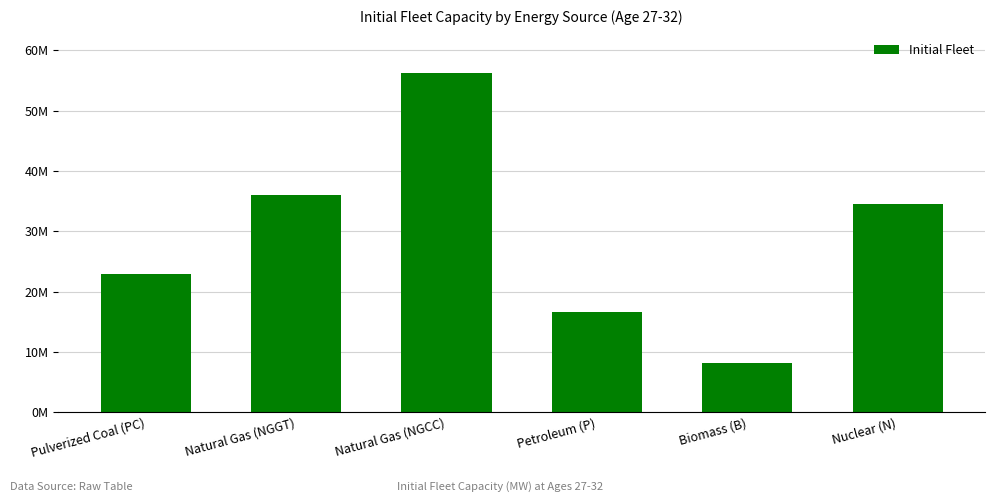

Rank the categories by value from highest to lowest.

Natural Gas (NGCC), Natural Gas (NGGT), Nuclear (N), Pulverized Coal (PC), Petroleum (P), Biomass (B)